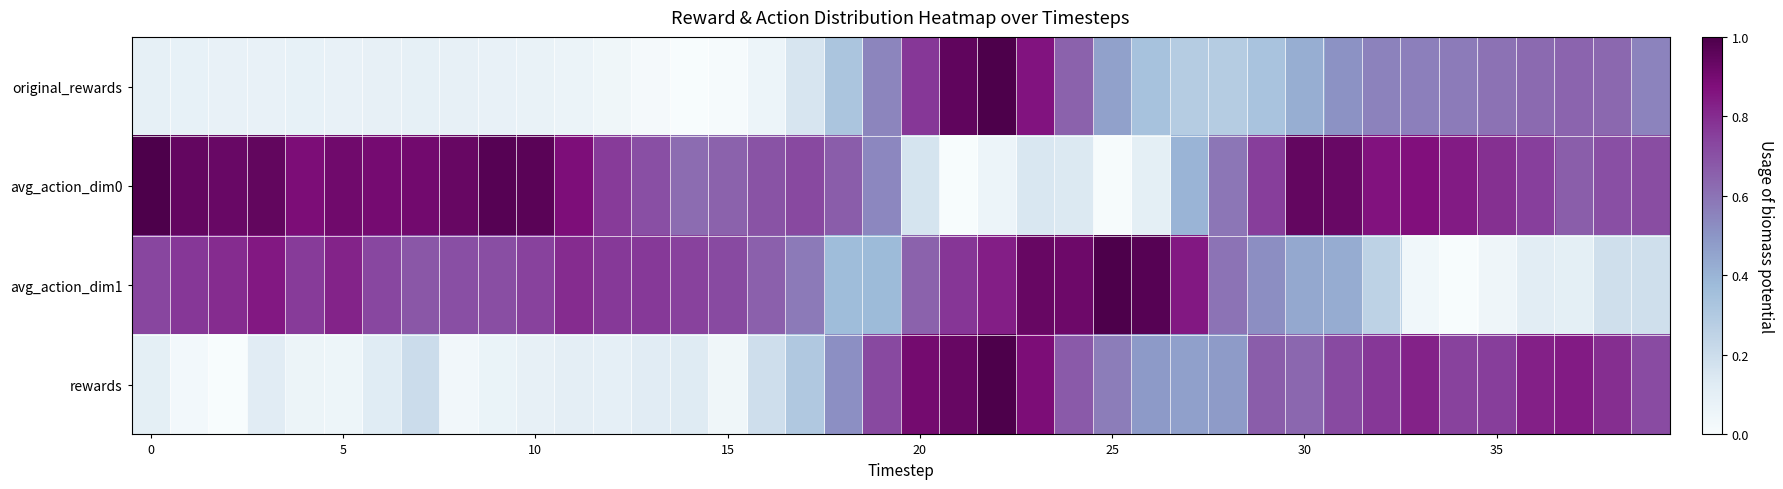

What is the greatest value displayed?

1.0